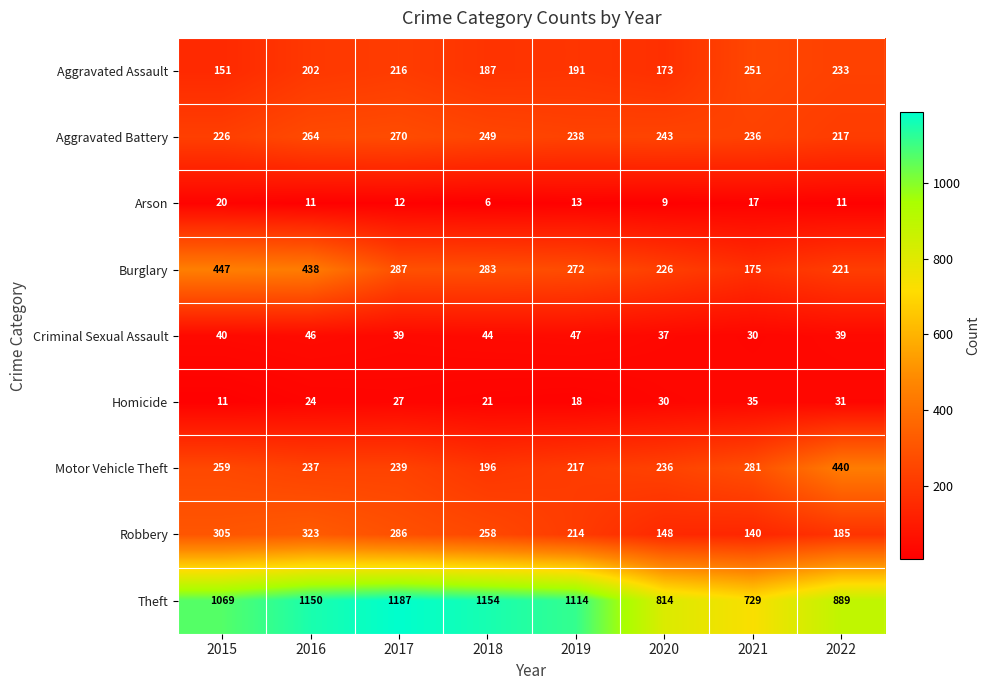

How many values in the Aggravated Battery series are below 243?

4